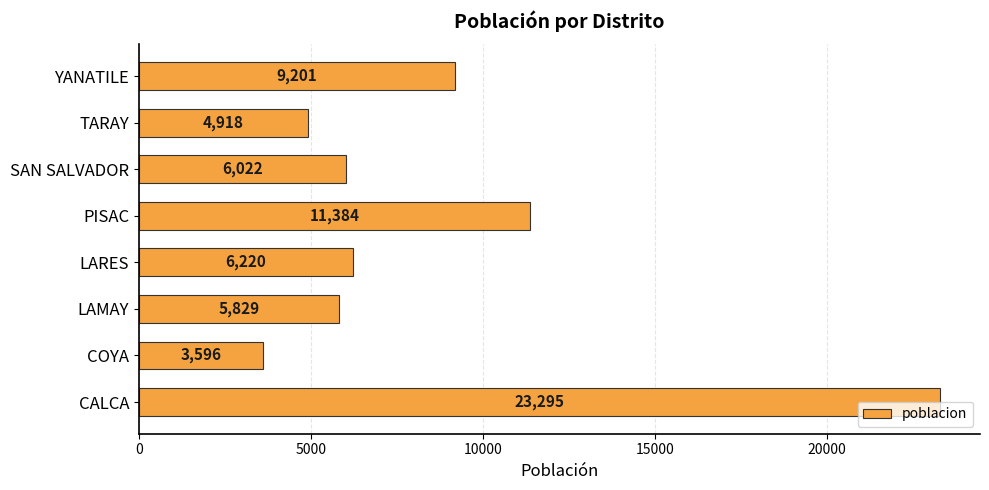

List the labels in order of value, largest first.

CALCA, PISAC, YANATILE, LARES, SAN SALVADOR, LAMAY, TARAY, COYA